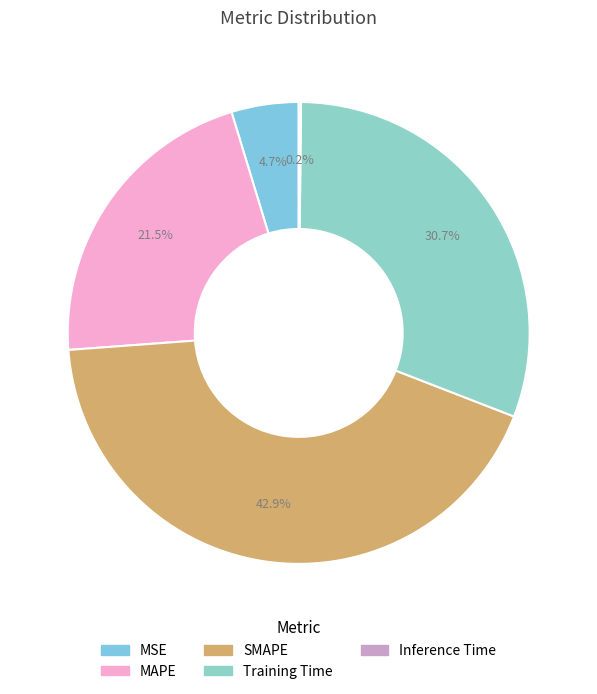

What is the largest slice in the pie chart?

SMAPE